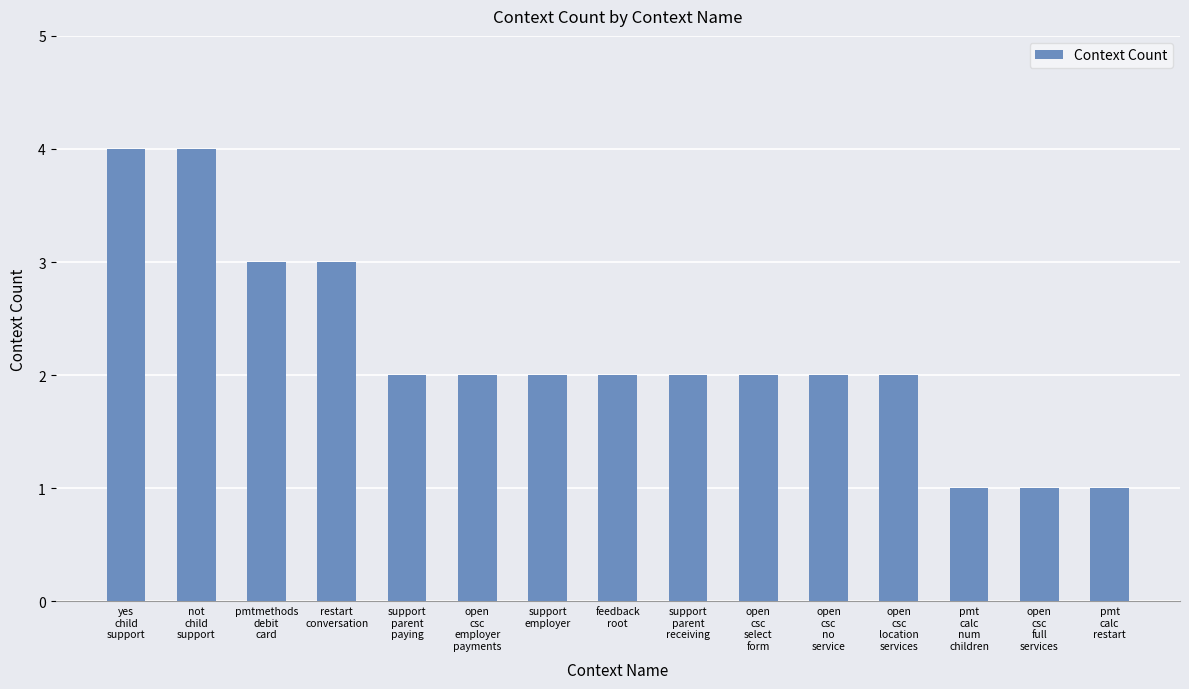

What is the value of the 10th bar from the left?

2